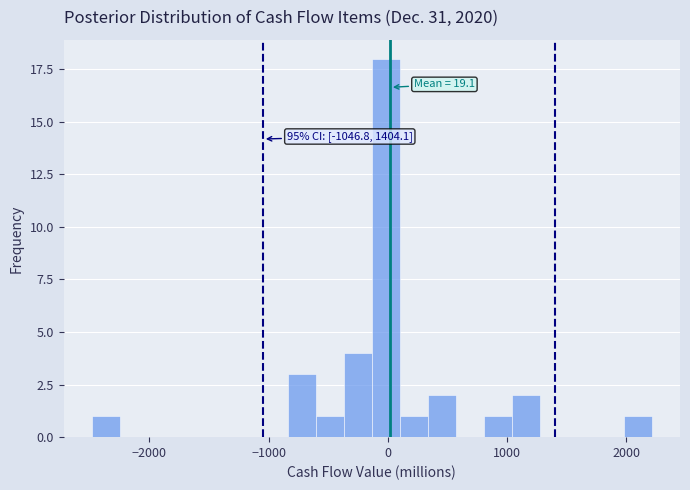

Around what value on the x-axis is the tallest bar? Give the approximate position of its centre, as read against the axis.

0